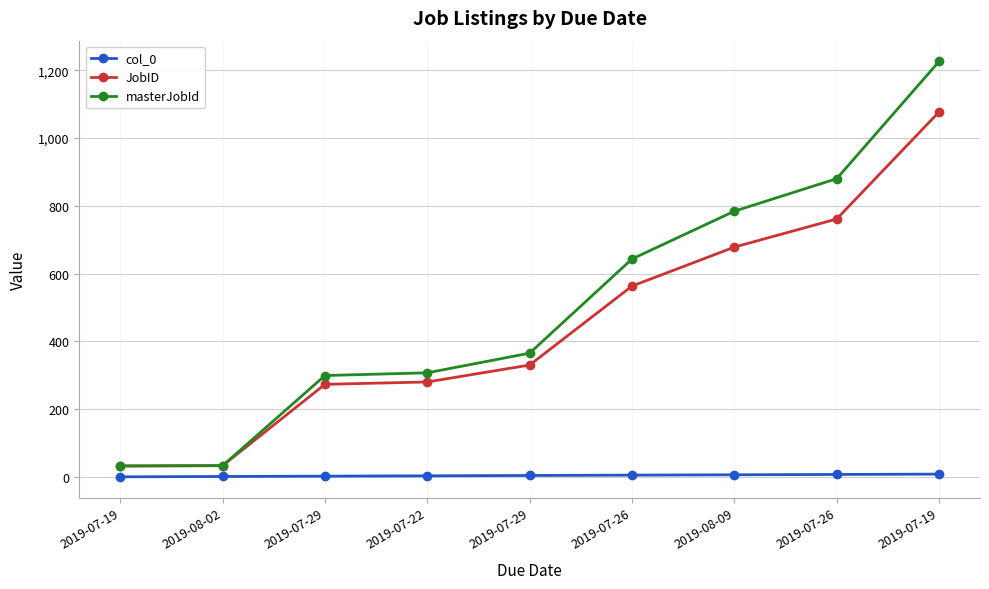

At which label does masterJobId first exceed 365?

2019-07-26